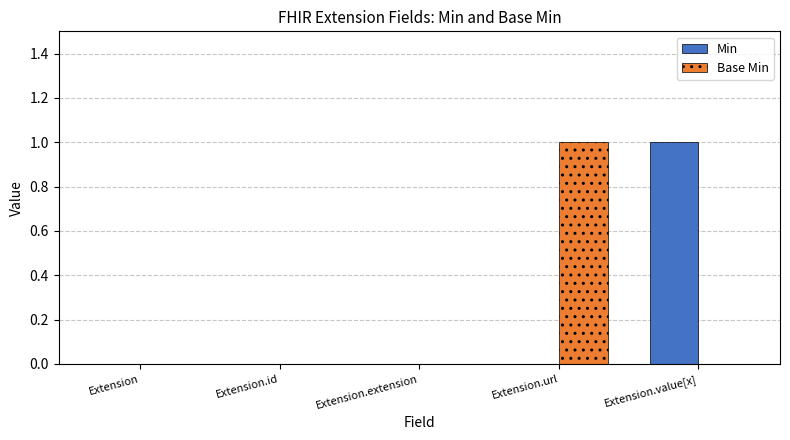

The Min series shows 0 at Extension. True or false?

True